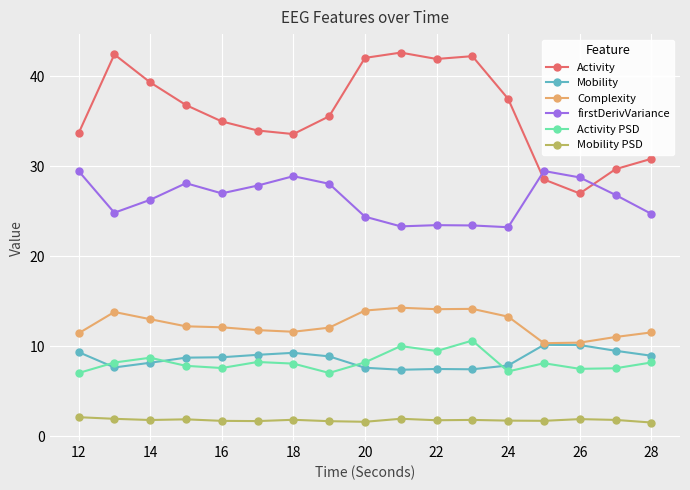

What is the smallest value displayed?

1.5